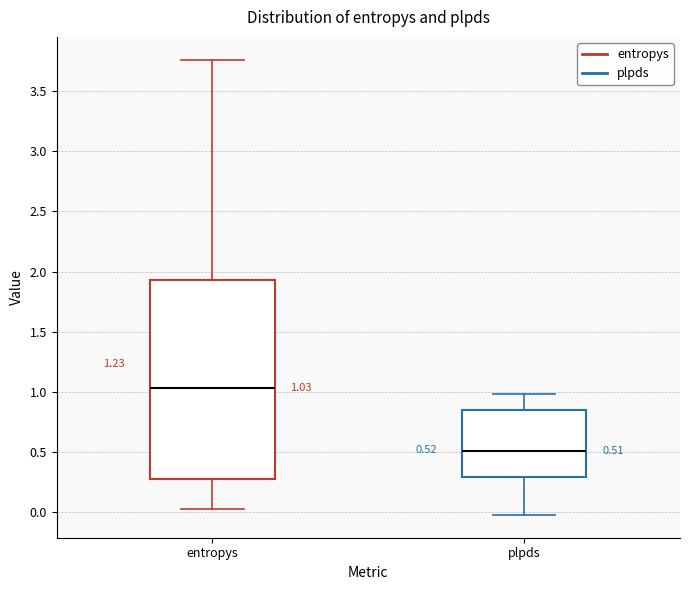

Which box's median line is the lowest?

plpds